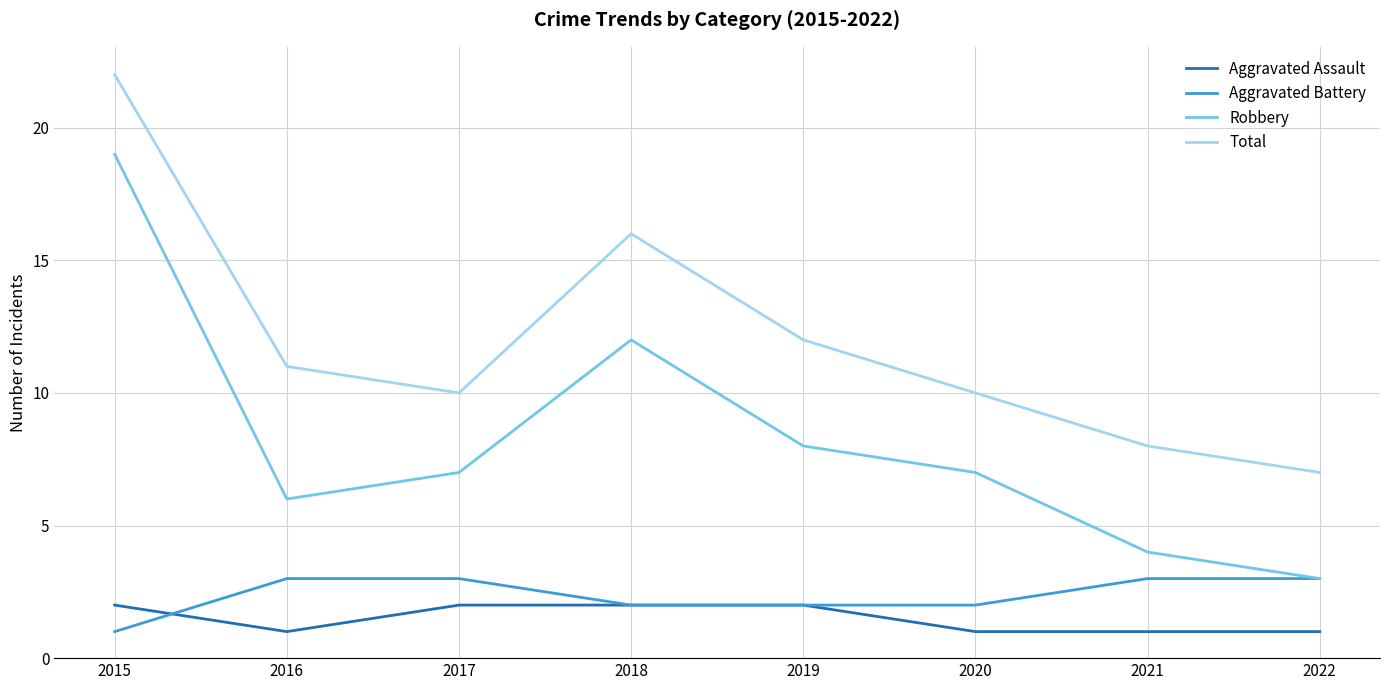

The Robbery series shows 19 at 2015. True or false?

True